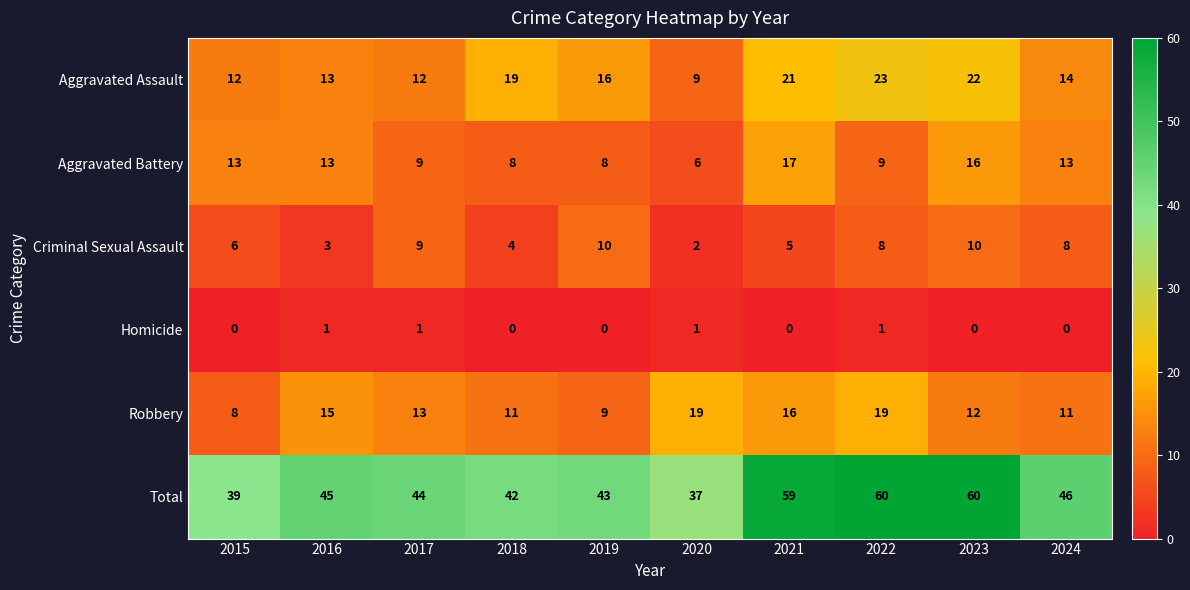

Which series has the largest range (max minus min)?

Total